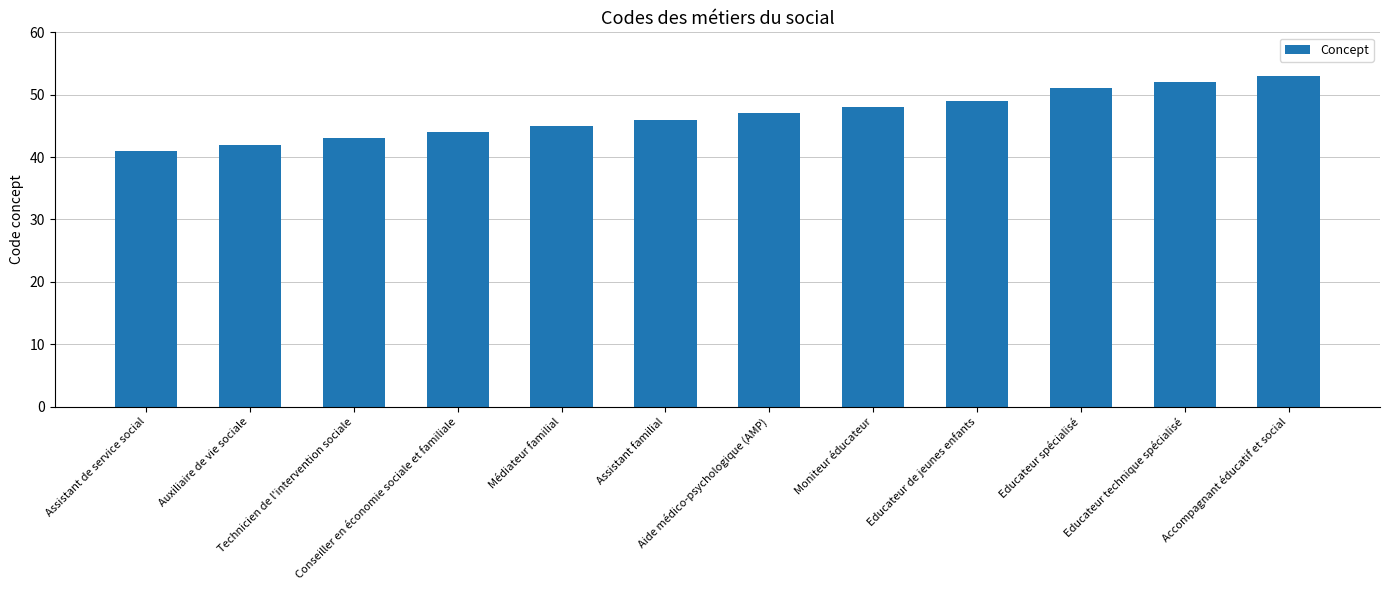

How many categories are shown in the chart?

12